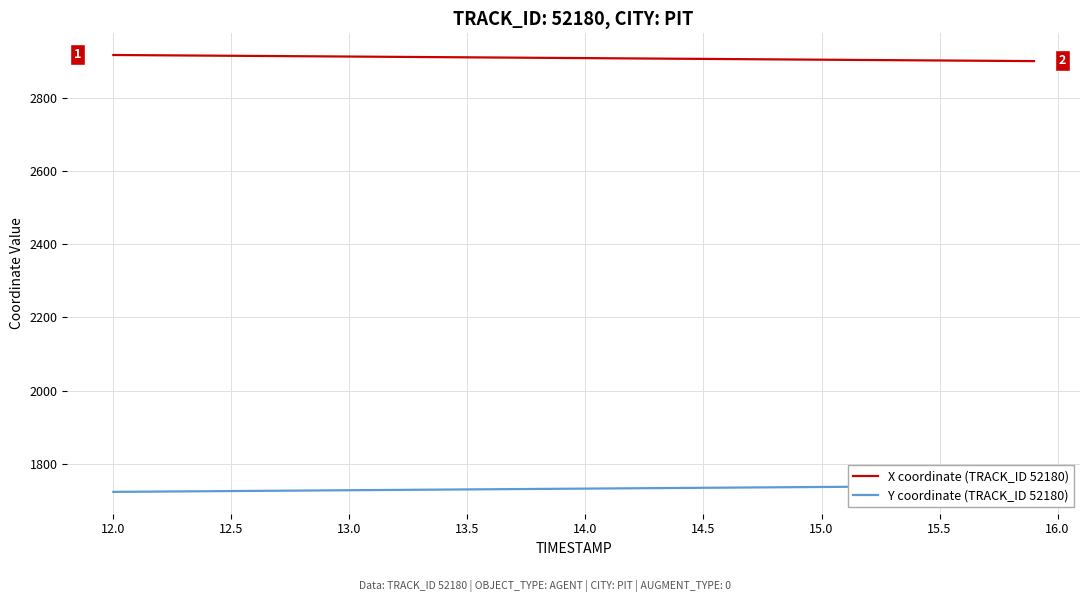

What is the highest value of the X coordinate (TRACK_ID 52180) series?

2916.0